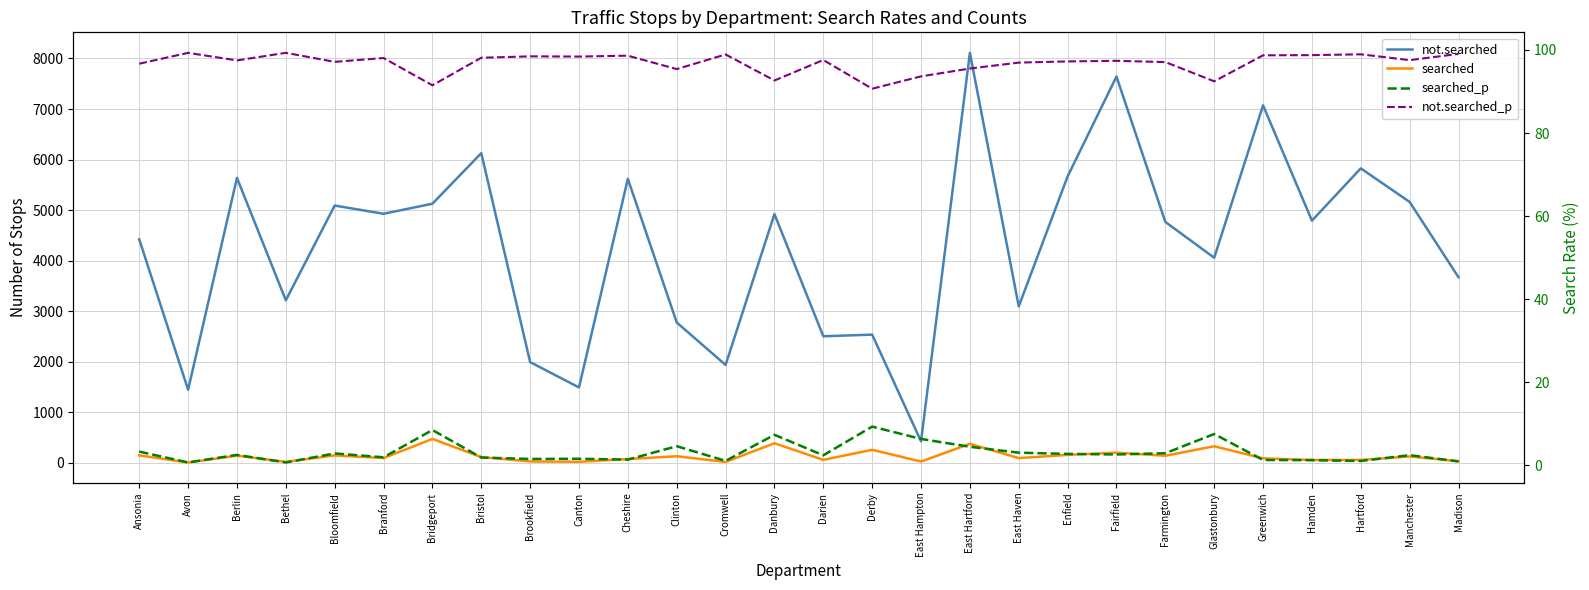

What is the greatest value displayed?

8111.0